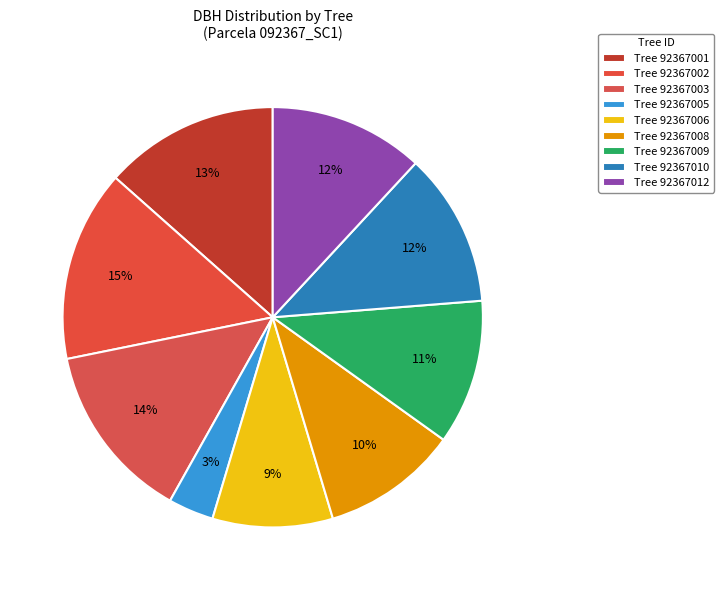

How many slices are in this pie chart?

9